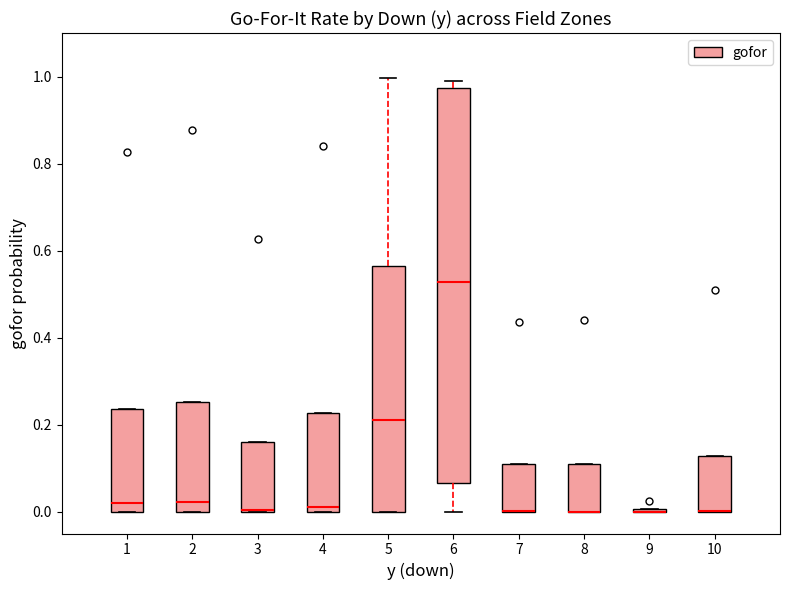

Comparing the boxes themselves (not the whiskers), which one is the tallest?

6